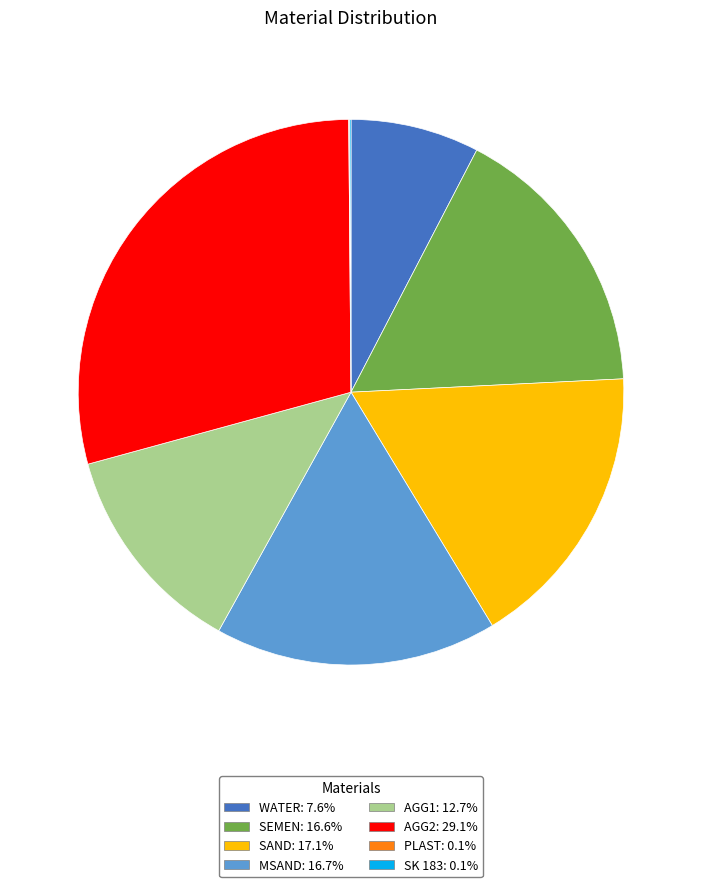

Is there a majority slice in this chart?

No